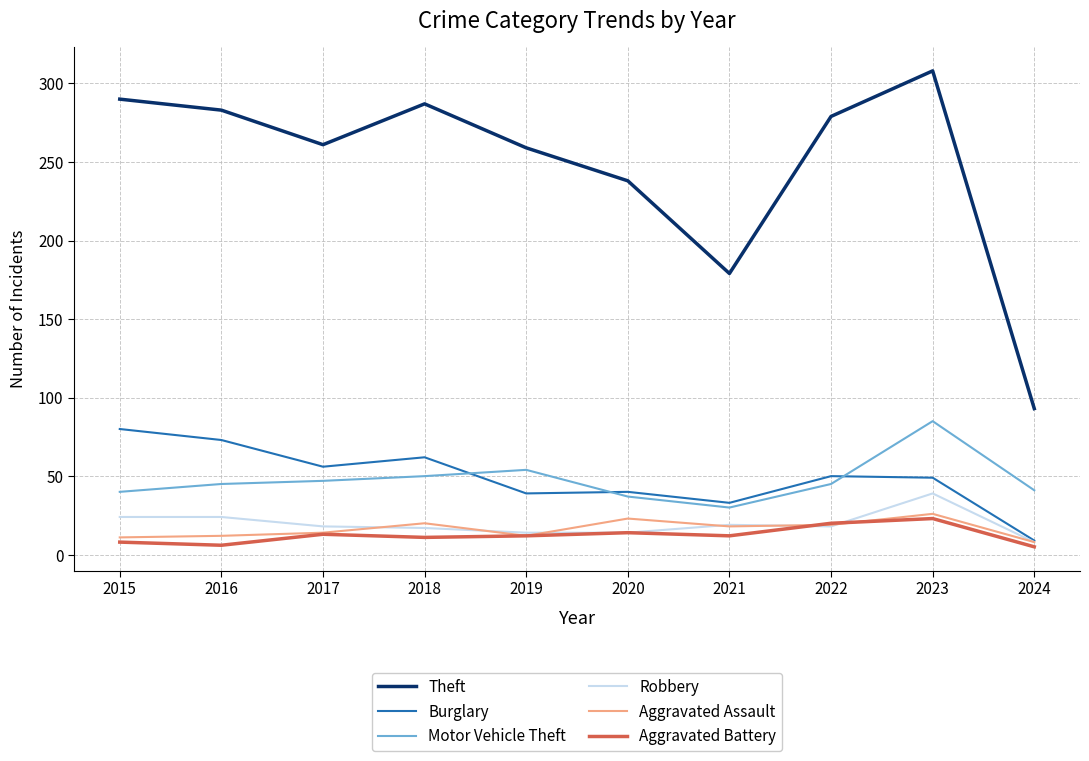

True or false: Motor Vehicle Theft and Aggravated Assault intersect in this chart.

False